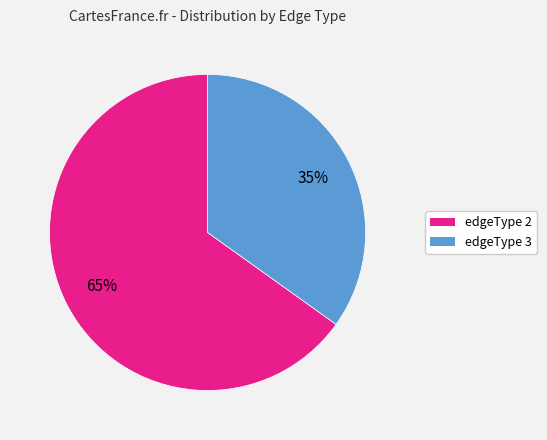

Is there any slice that represents more than half of the pie?

Yes